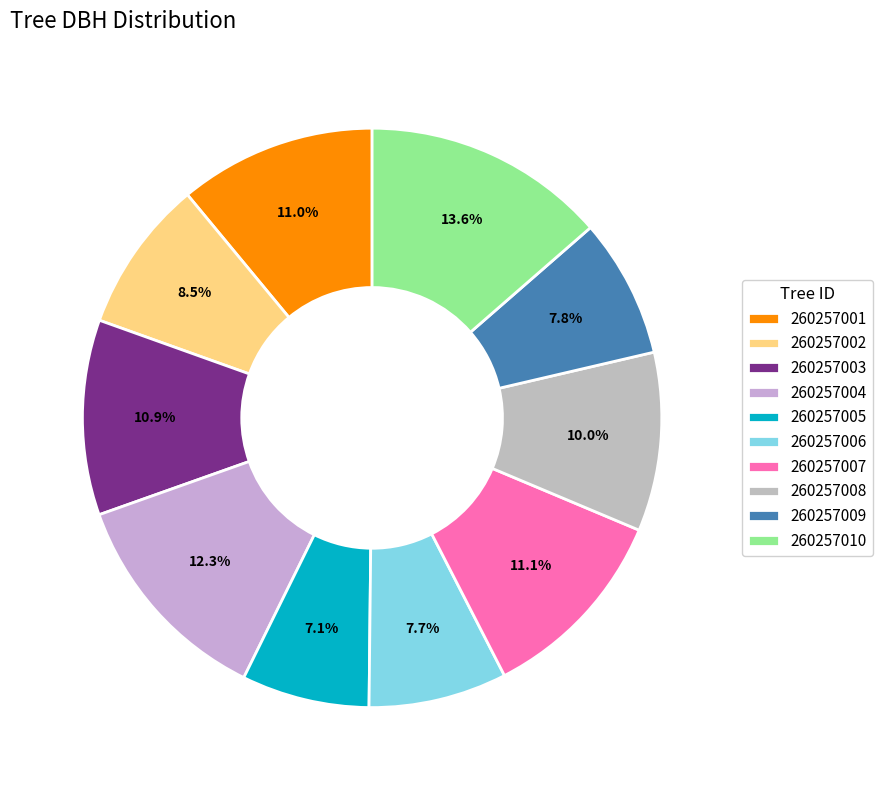

To the nearest percent, what portion does 260257004 represent?

12%